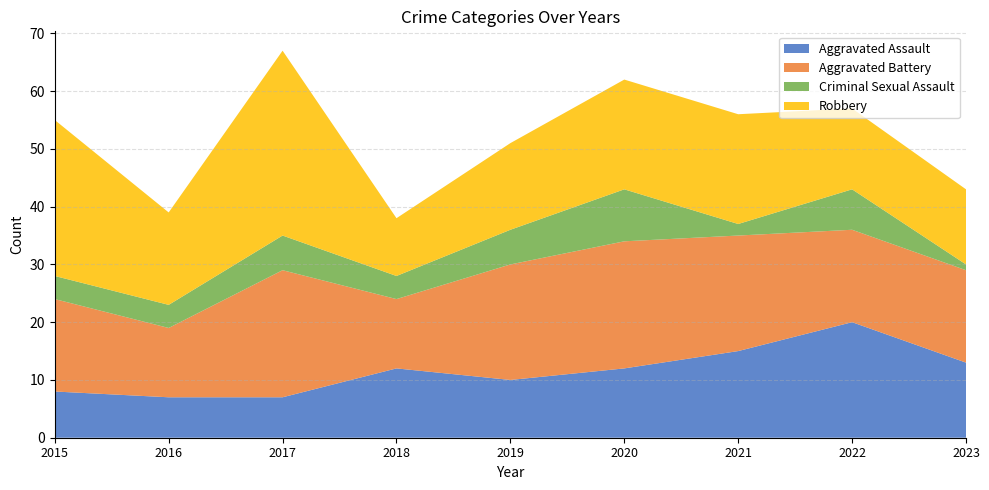

Reading left to right, transcribe all the data shown in this chart.

Aggravated Assault: 8	7	7	12	10	12	15	20	13
Aggravated Battery: 16	12	22	12	20	22	20	16	16
Criminal Sexual Assault: 4	4	6	4	6	9	2	7	1
Robbery: 27	16	32	10	15	19	19	14	13